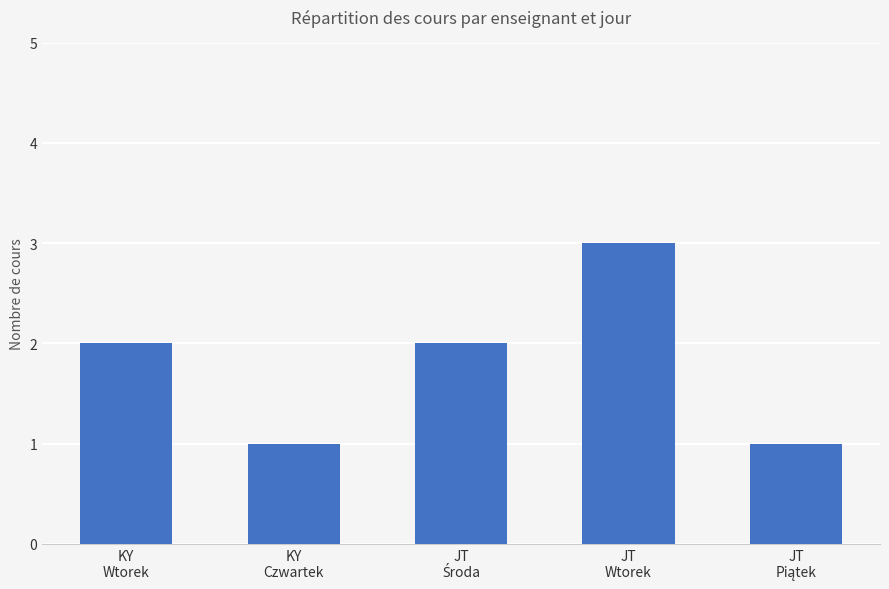

What is the sum of all values?

9